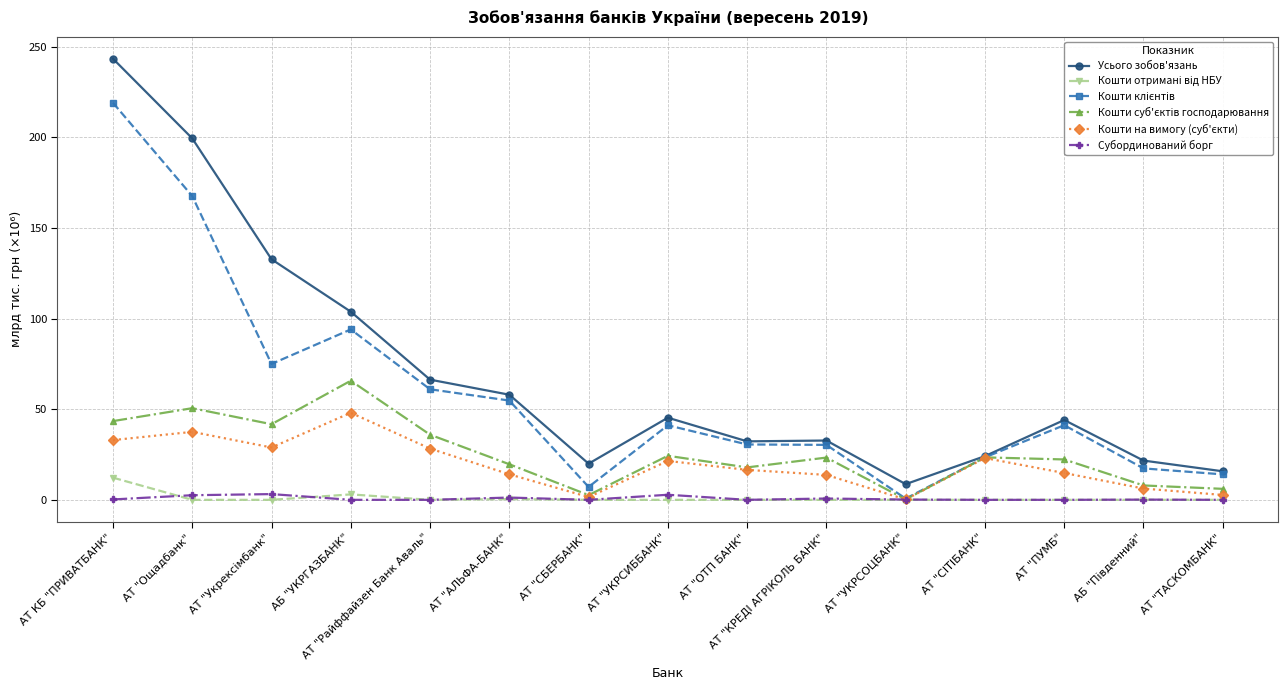

At which category is the sum across all series the highest?

АТ КБ "ПРИВАТБАНК"